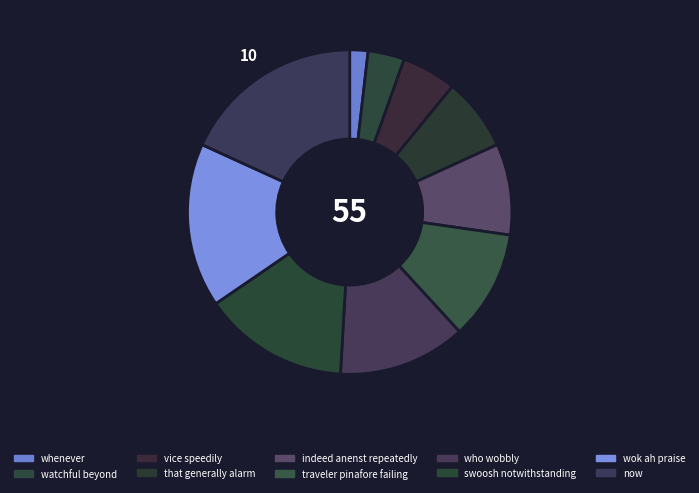

The whenever slice represents 2% of the pie. True or false?

True